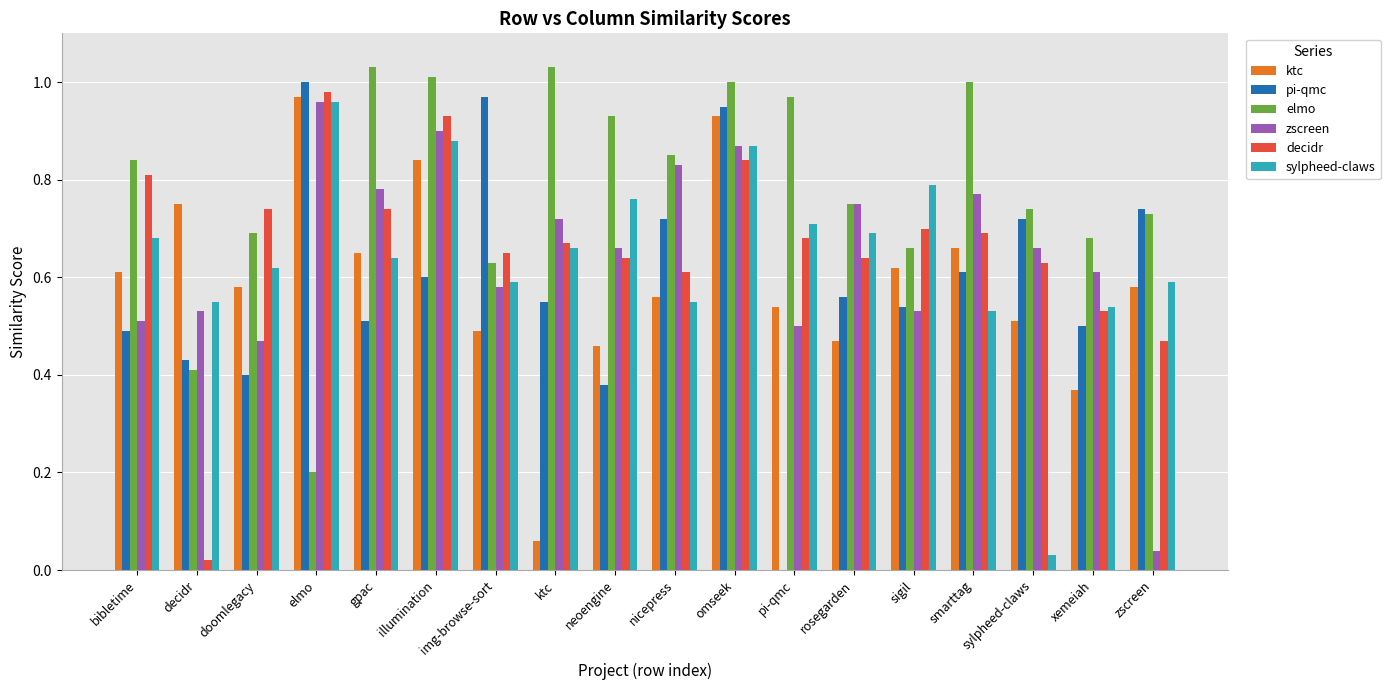

What is the total value across all series at omseek?

5.5